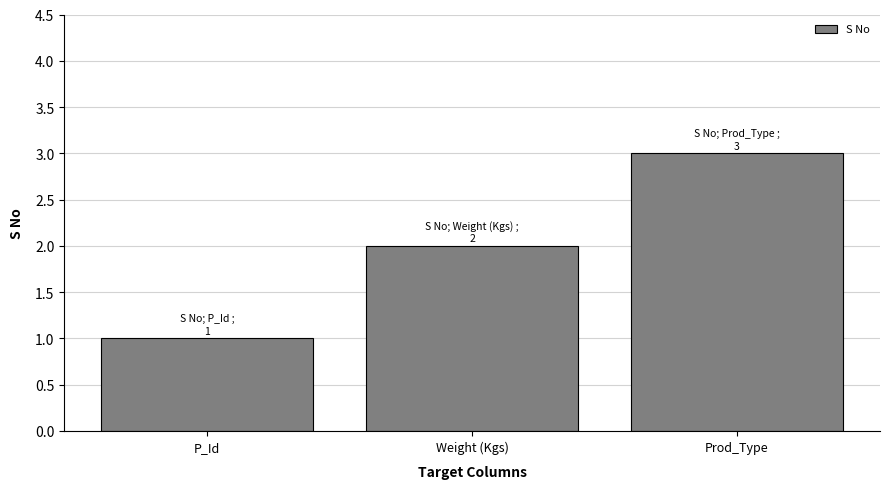

Rank the categories by value from highest to lowest.

Prod_Type, Weight (Kgs), P_Id